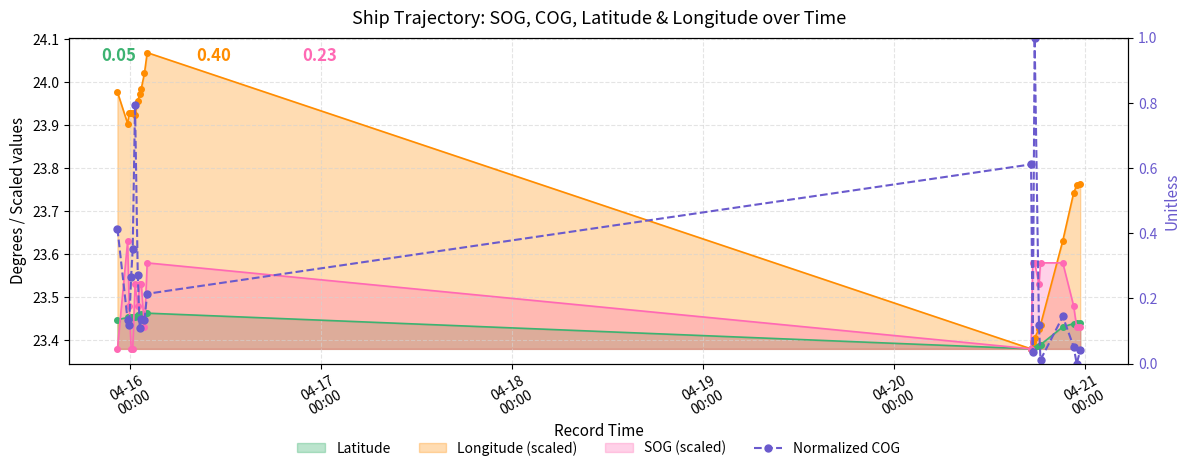

What is the maximum value shown in the chart?

1.0